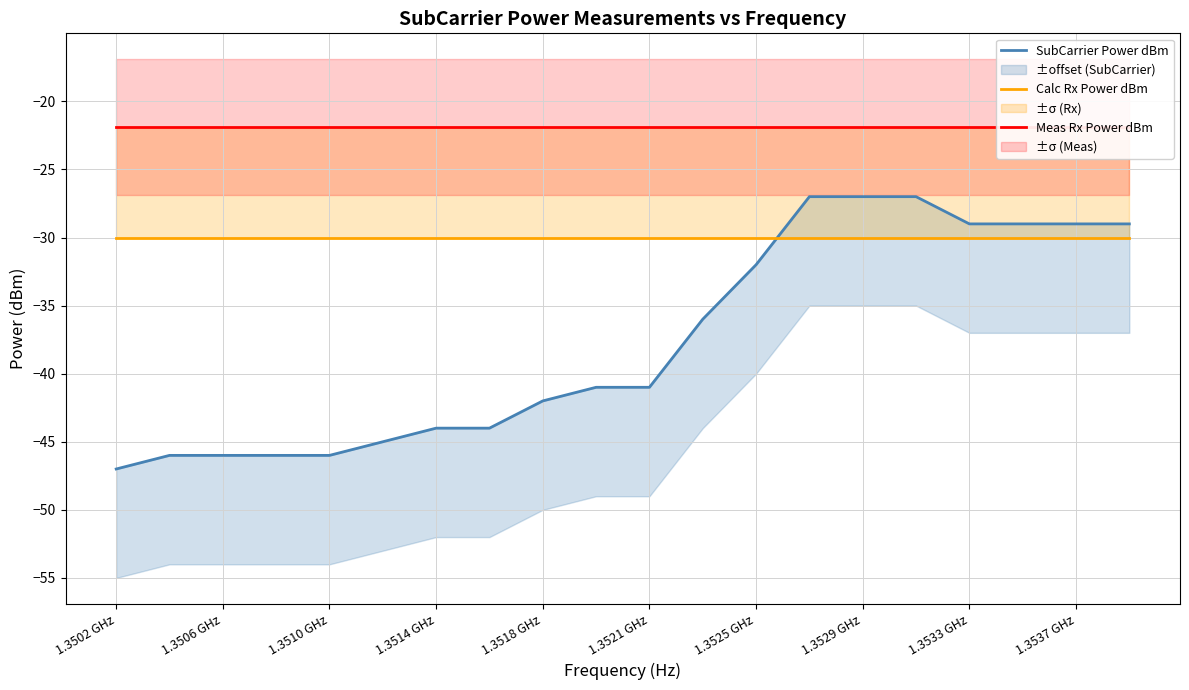

What is the spread (max minus min) of values at 1.3533 GHz?

8.1